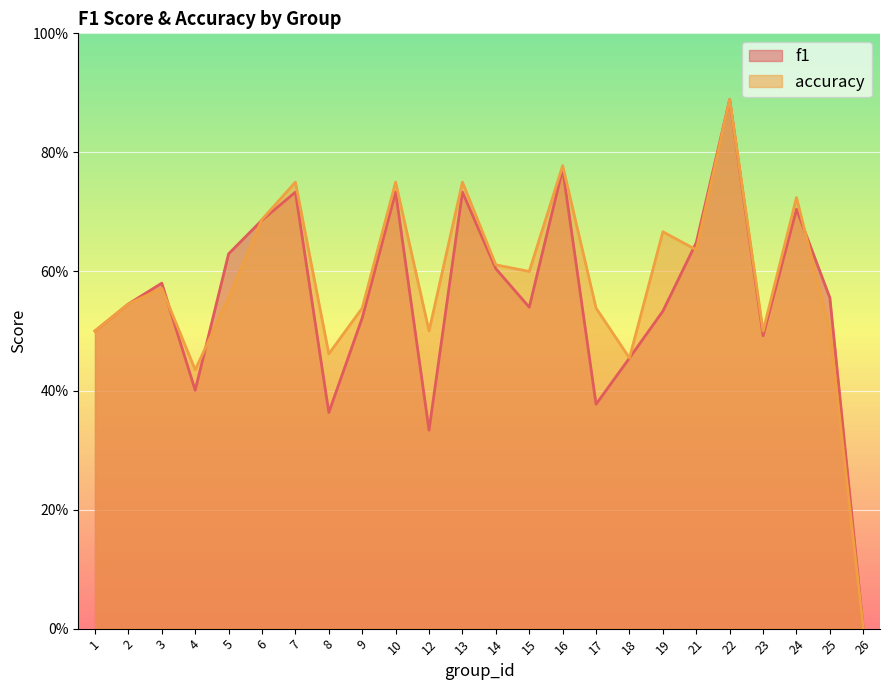

What are all the series names shown in the legend?

f1, accuracy